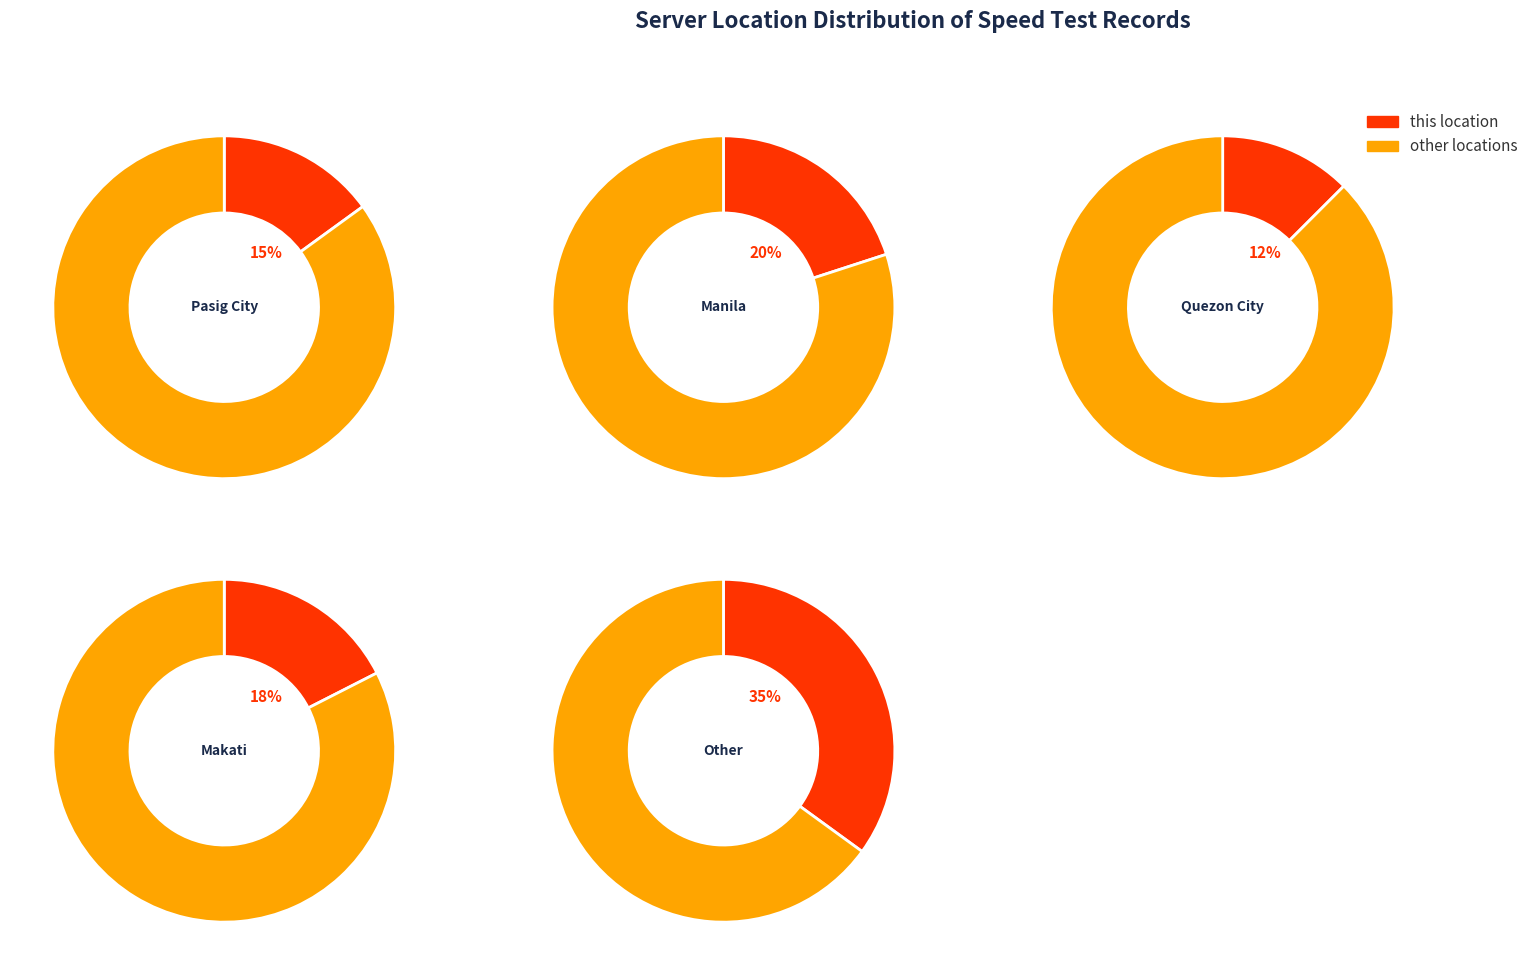

To the nearest percent, what percentage of the pie is Quezon City?

12%